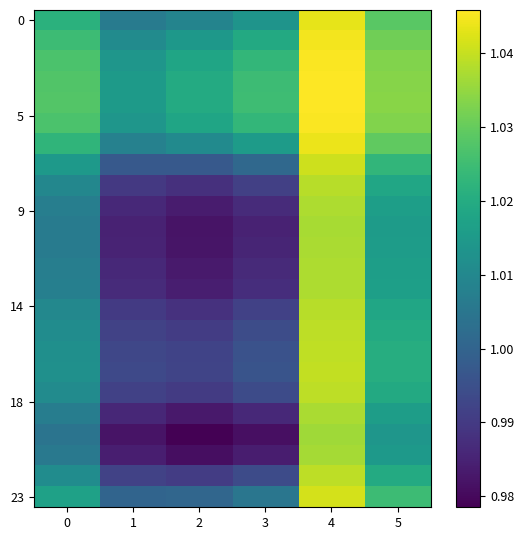

Which label corresponds to the smallest value in the chart?

2